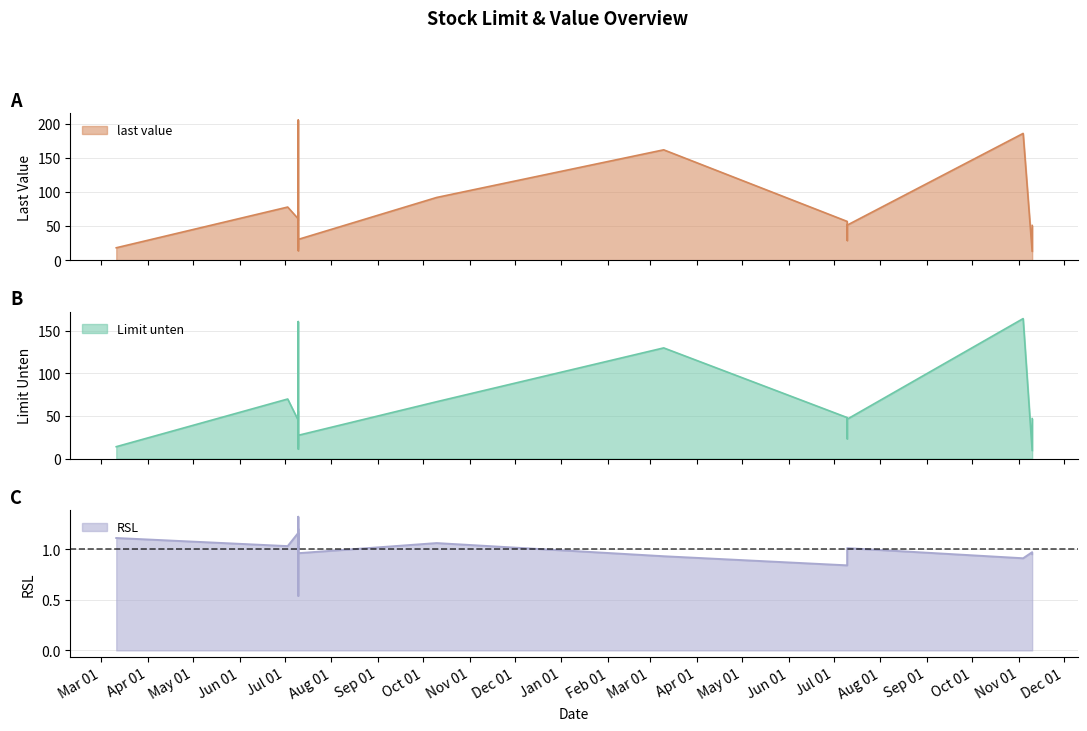

What is the maximum value for last value?

205.1